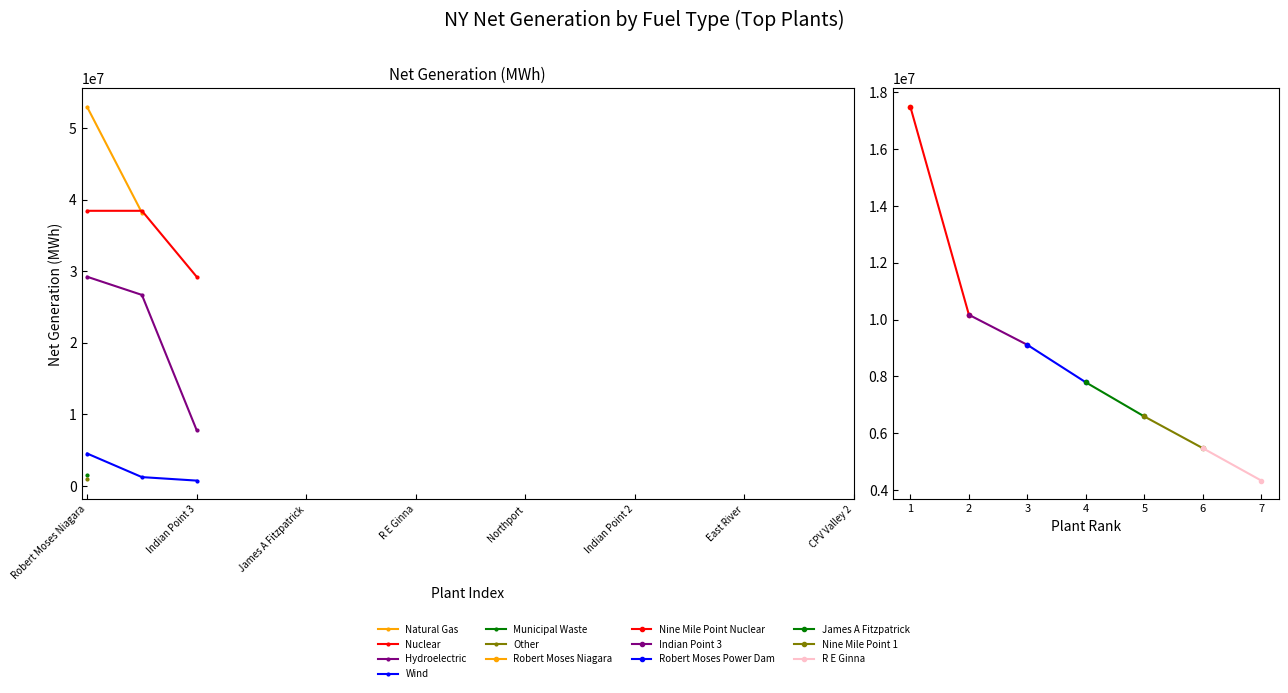

What is the difference between the Wind values at Indian Point 2 and Robert Moses Niagara?

4521726.0